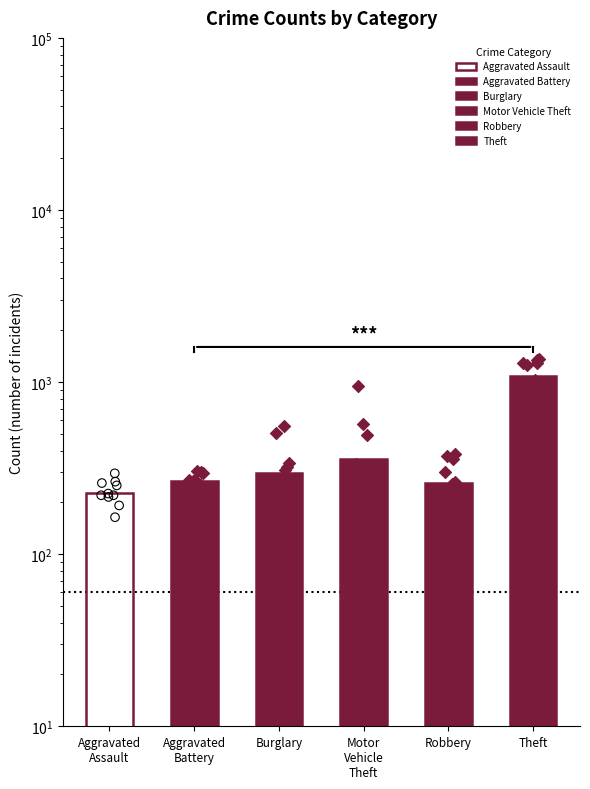

Which series has the largest Y range (max minus min)?

Motor Vehicle Theft